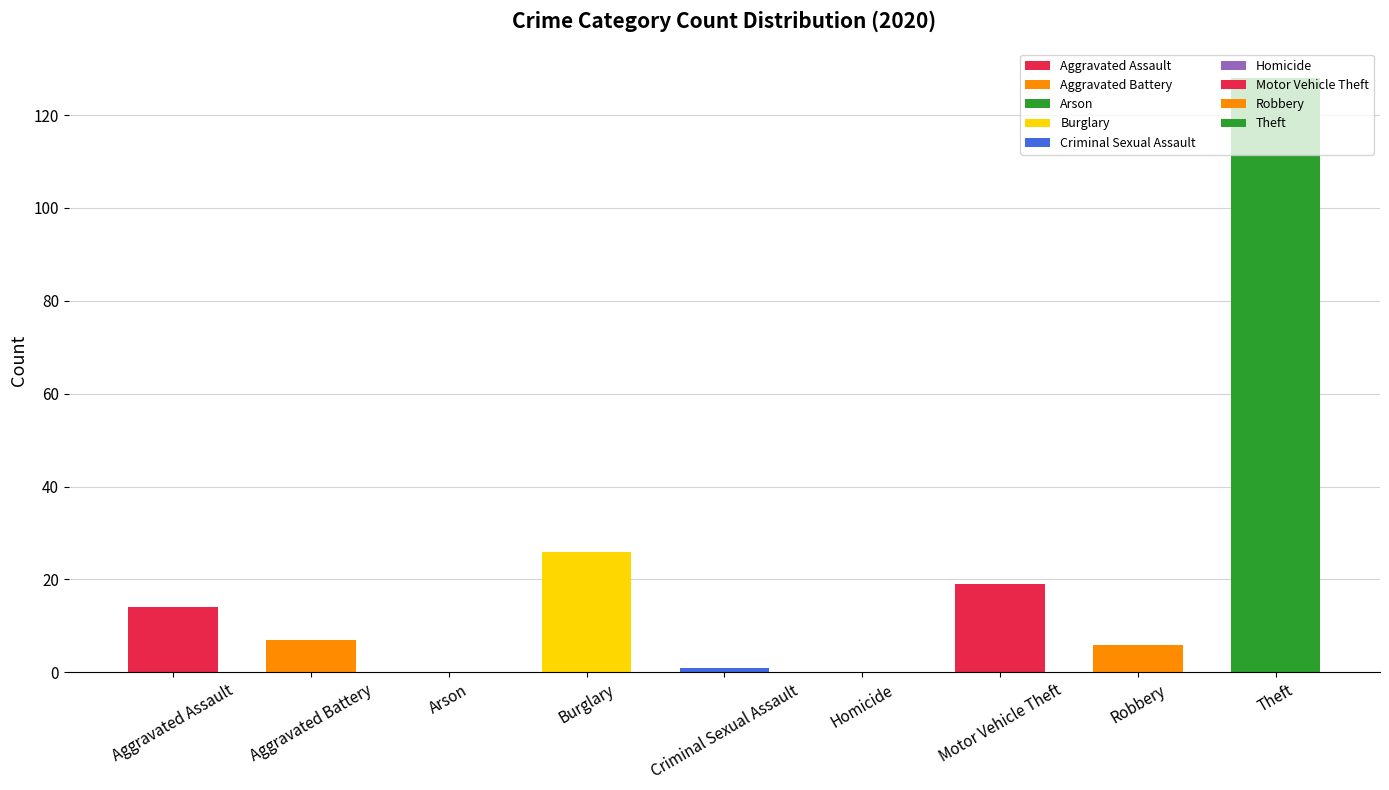

At which category does the chart reach its peak across all series?

Theft